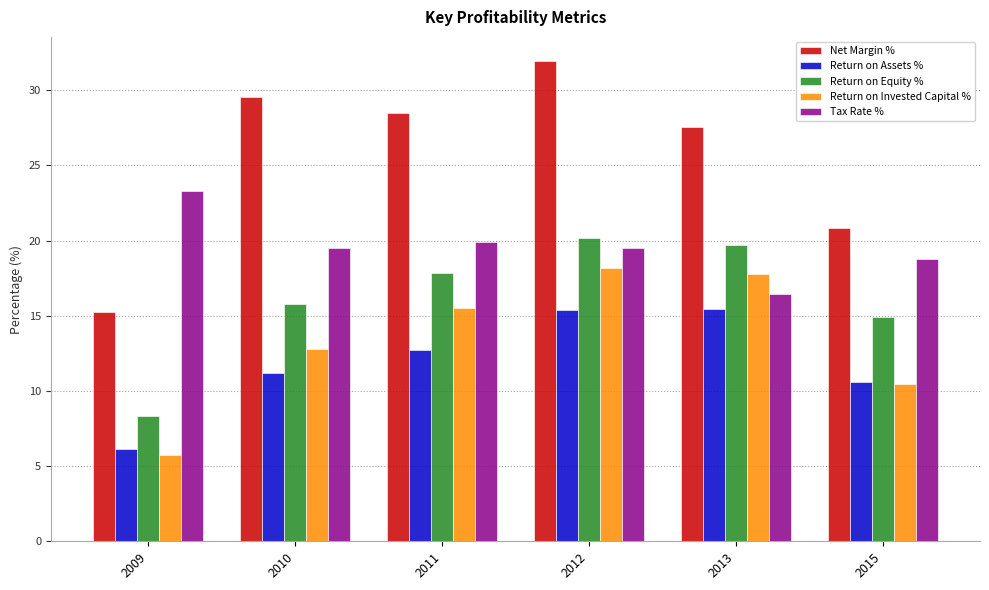

Where is Return on Equity % nearest to the value 14?

2015